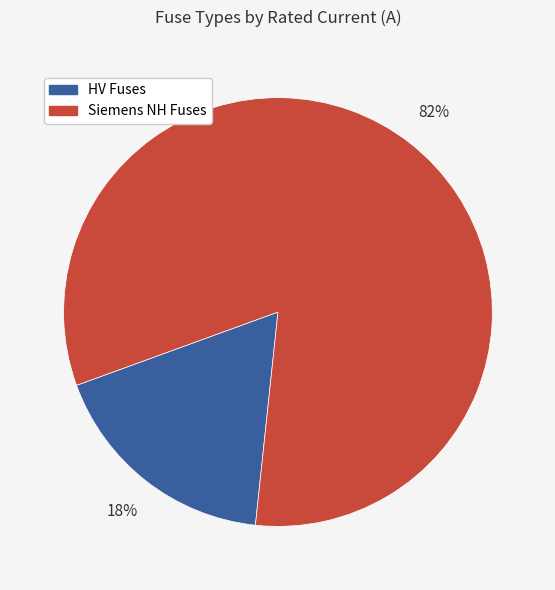

Count the number of slices in the pie.

2